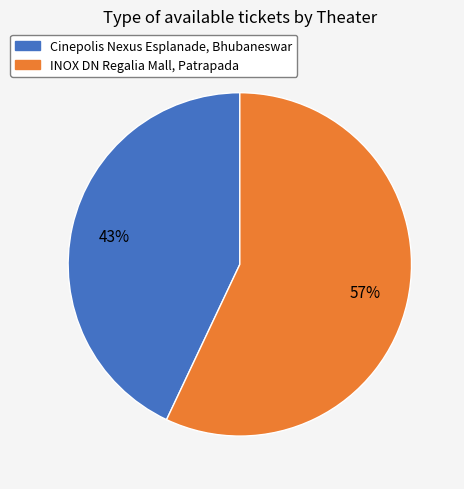

How many slices are in this pie chart?

2